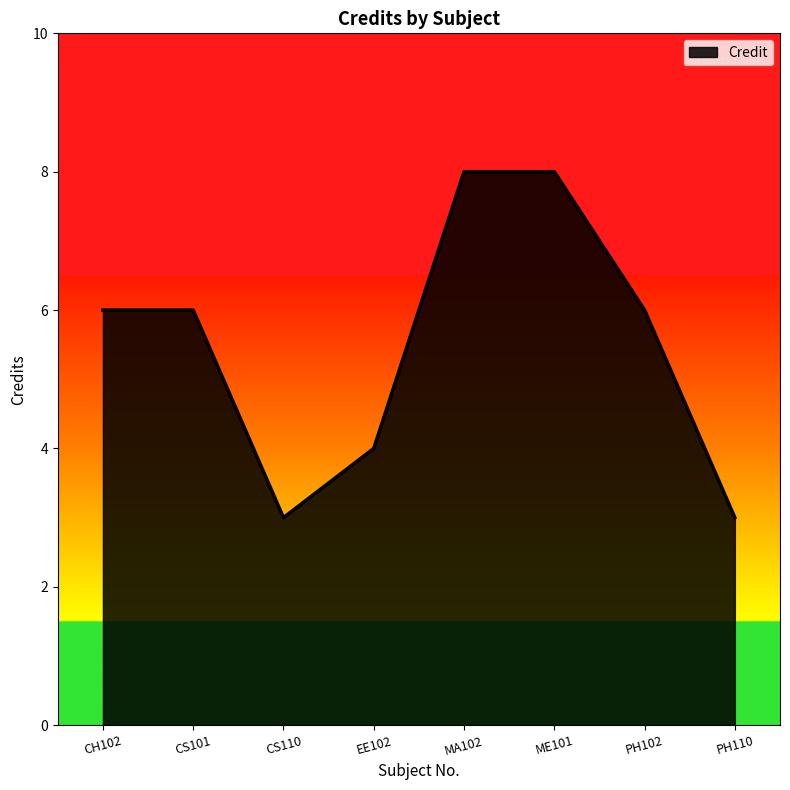

What is the difference between the values at PH102 and CS110?

3